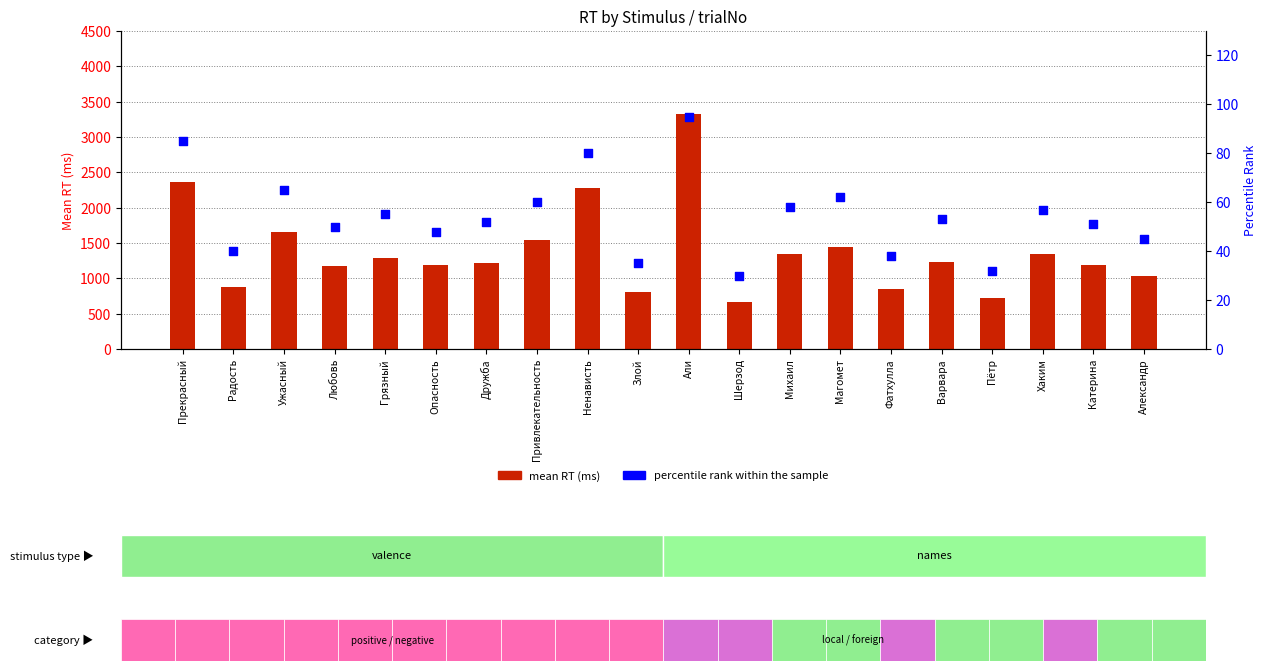

Is the value of mean RT (ms) at Александр greater than the value of percentile rank within the sample at Любовь?

Yes